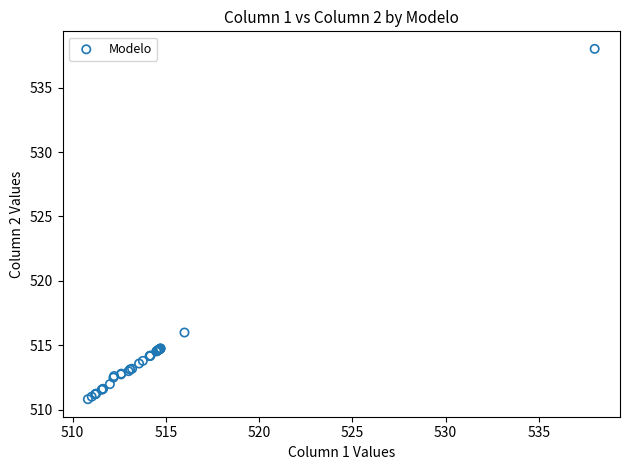

What Y value in the scatter plot is closest to 524?

516.0